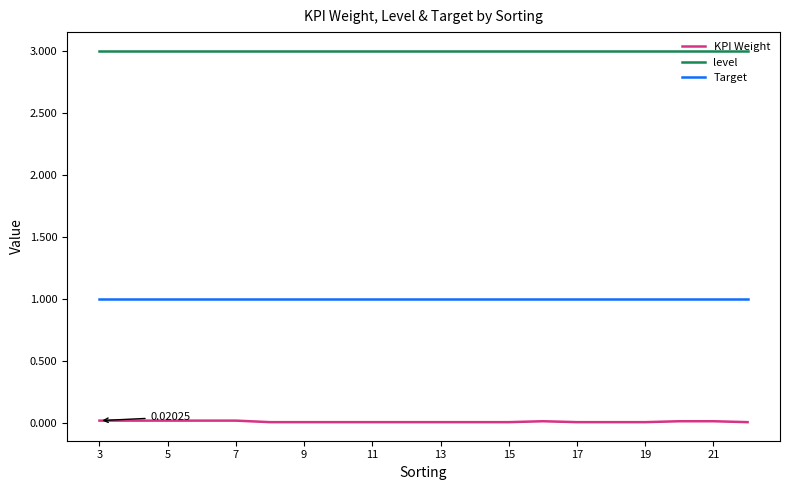

Which series has the largest range (max minus min)?

KPI Weight